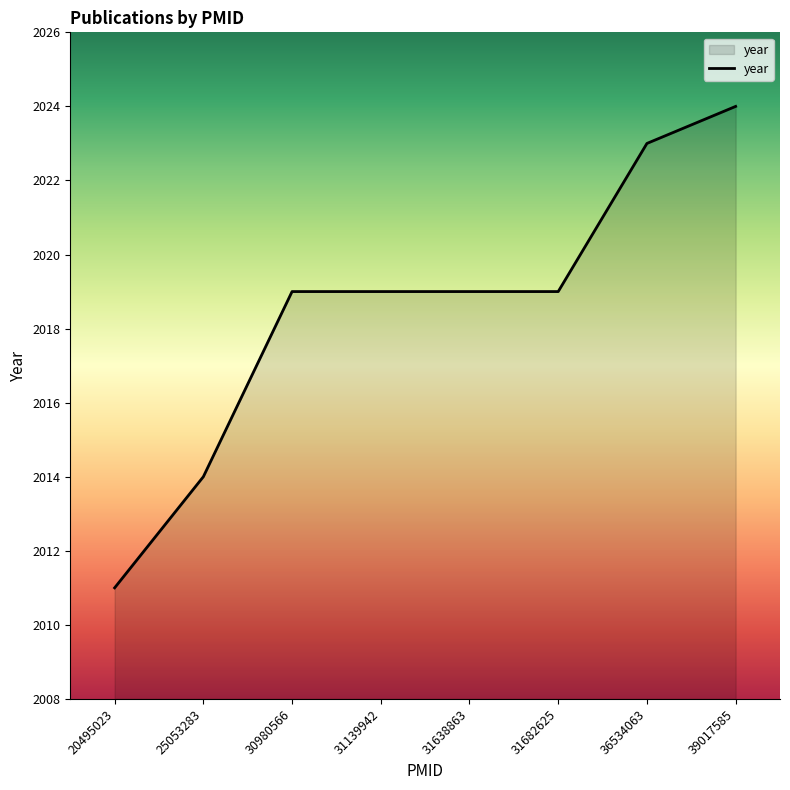

The chart shows a value of 2014 at 25053283. True or false?

True